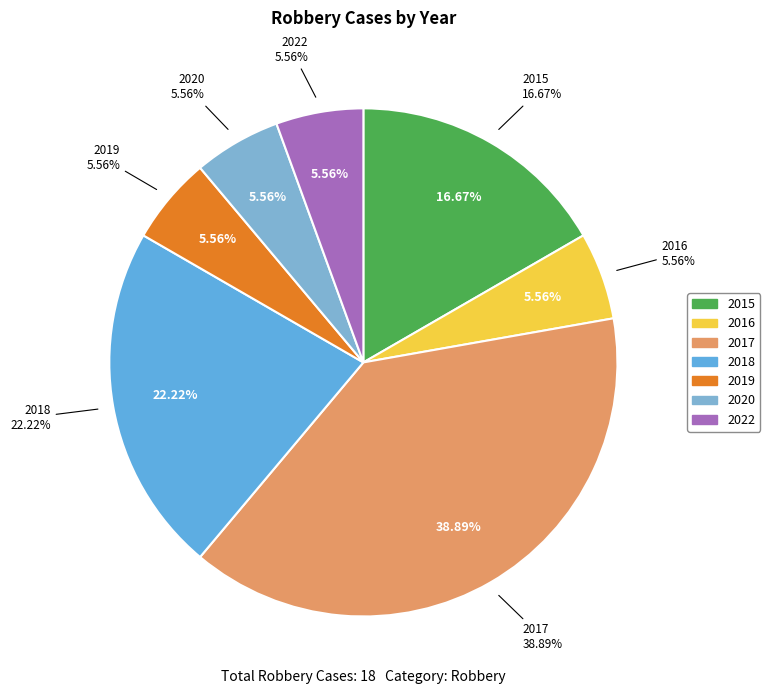

Which has a higher value, 2015 or 2018?

2018